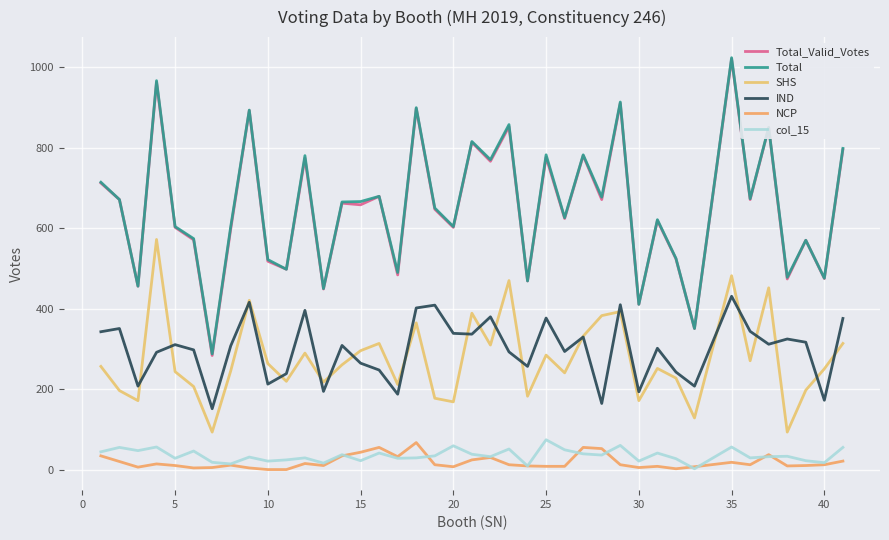

How many lines are shown in the chart?

6